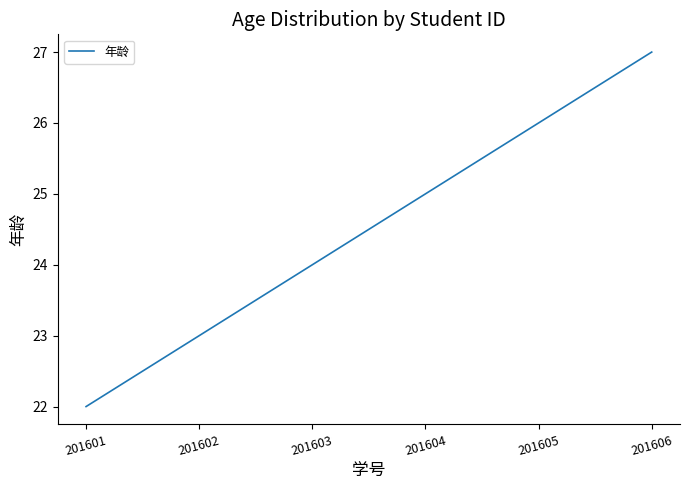

List the labels in order of value, largest first.

201606, 201605, 201604, 201603, 201602, 201601